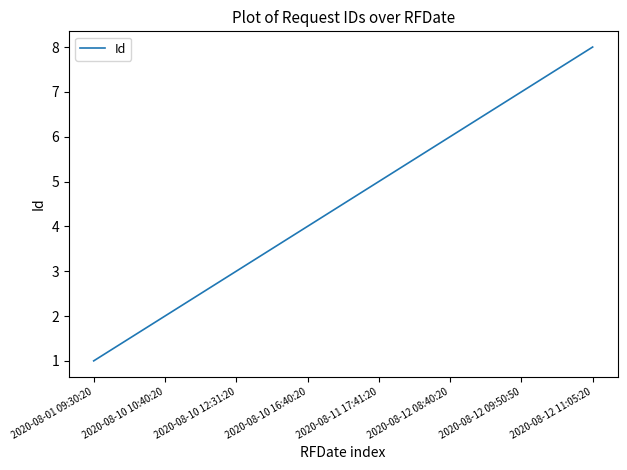

What position from the left is 2020-08-10 12:31:20?

3